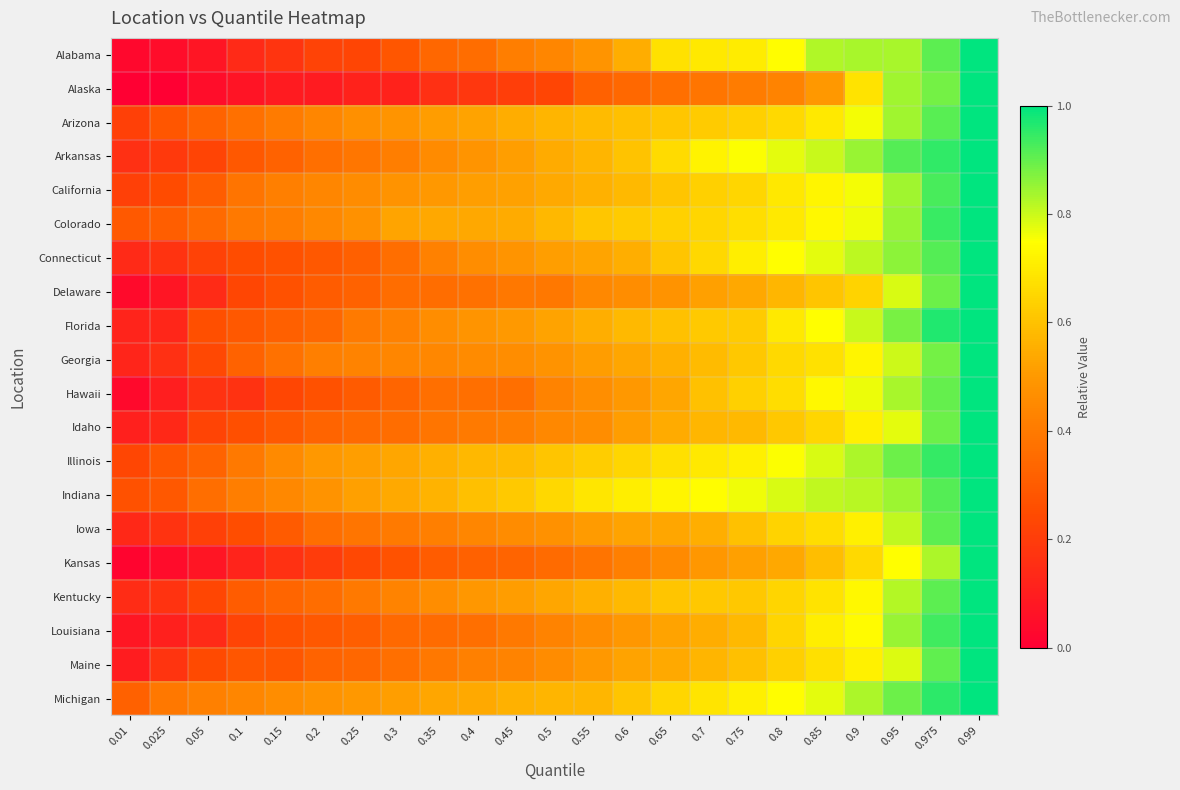

List the series in order of their peak value, lowest first.

Hawaii, Alaska, Delaware, Maine, Louisiana, Alabama, Idaho, Arkansas, Connecticut, Kansas, Iowa, Colorado, Georgia, Illinois, Kentucky, Indiana, Florida, Arizona, California, Michigan